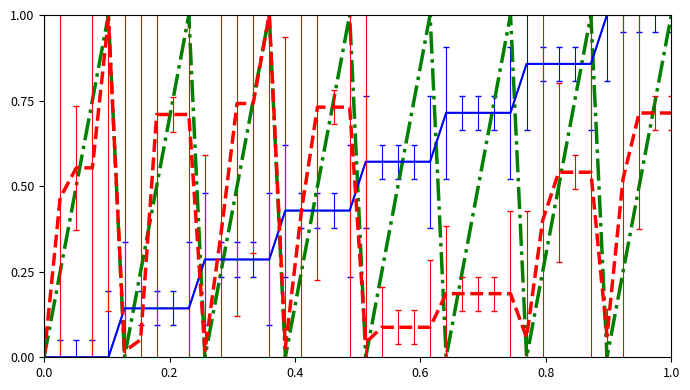

Does the chart display data point markers on the line(s)?

No